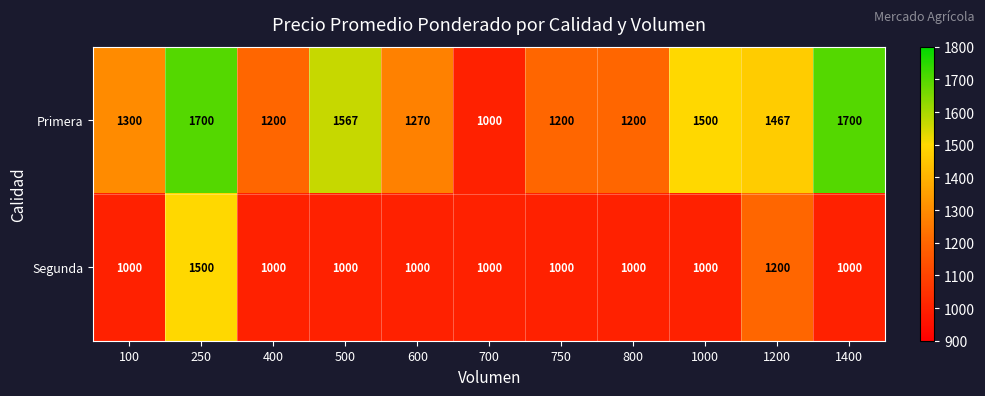

What is the smallest value displayed?

1000